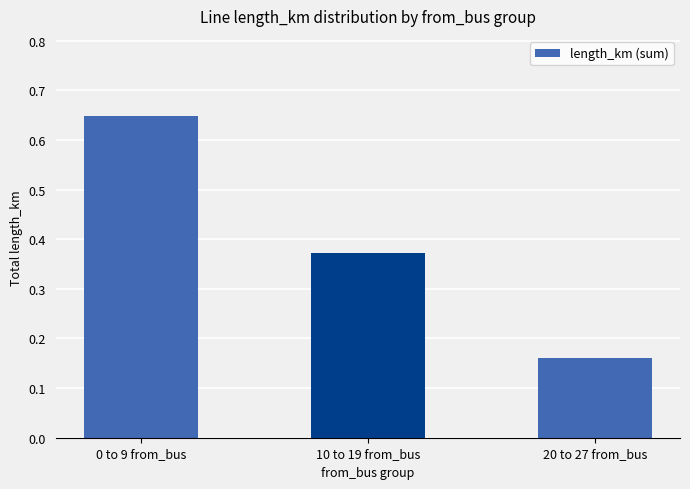

What position from the left is 20 to 27 from_bus?

3